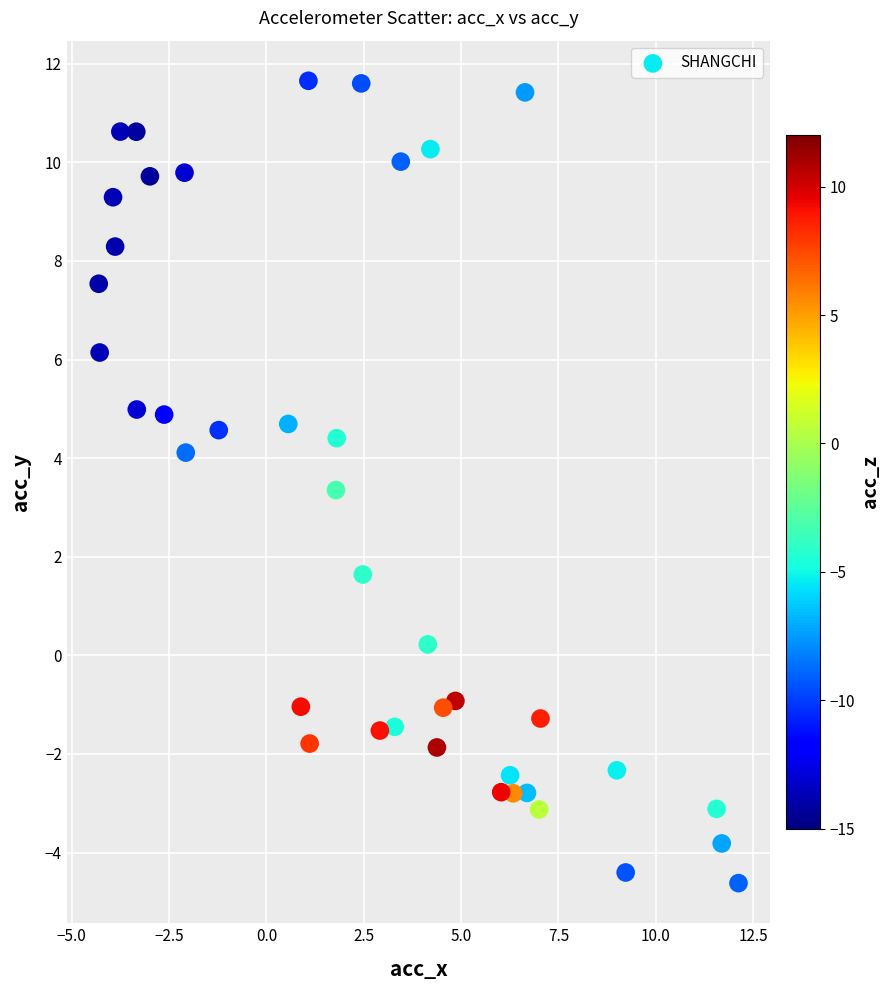

What is the range of Y values (max minus min)?

16.3